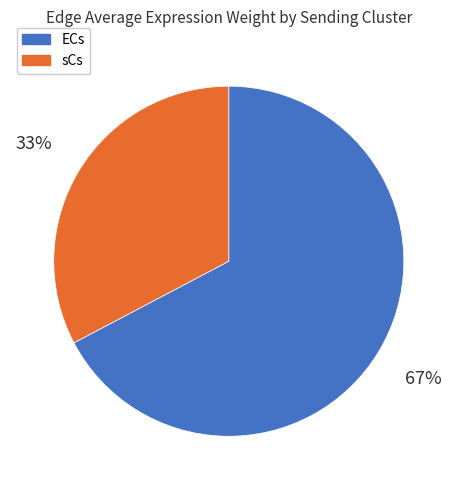

Do ECs and sCs together represent more than half of the pie?

Yes